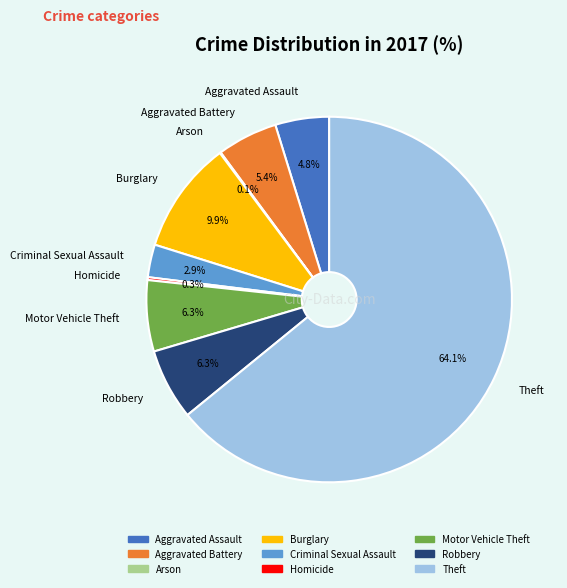

Is the sum of Motor Vehicle Theft and Robbery greater than half?

No